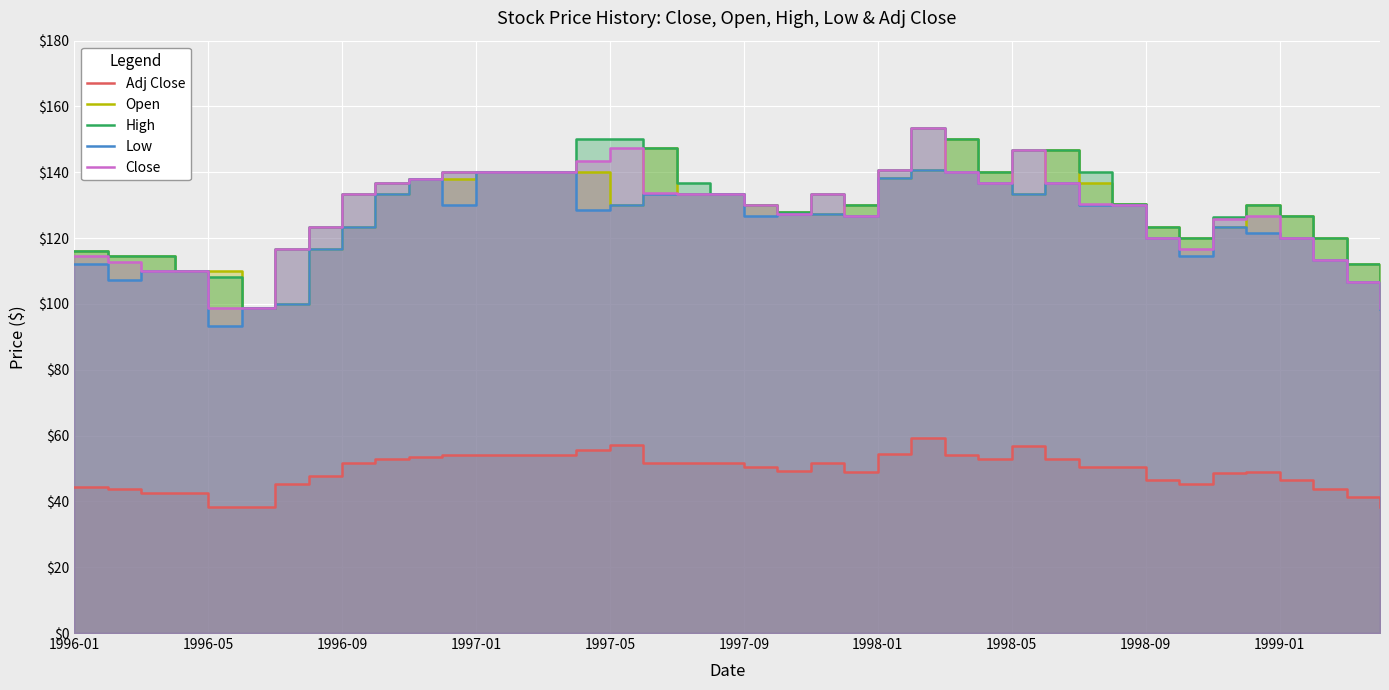

True or false: Low and Open intersect in this chart.

False